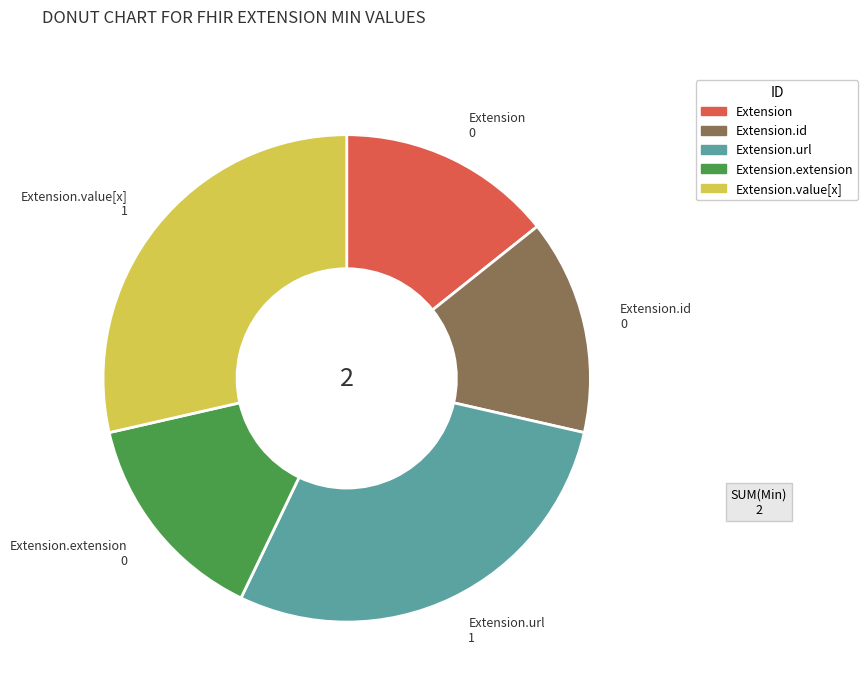

Does any single category account for the majority?

No